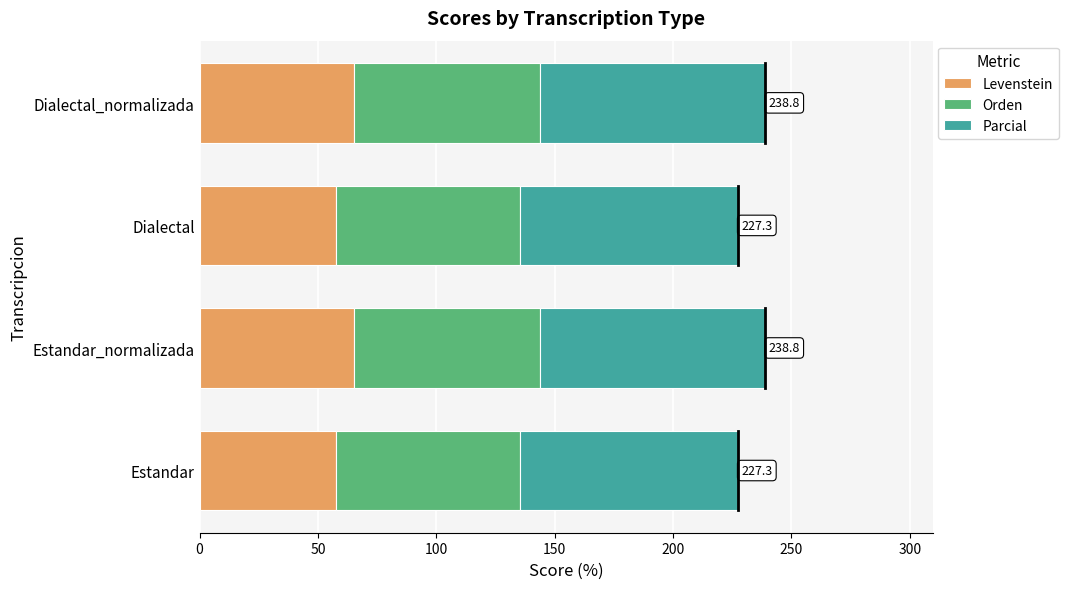

What is the sum of all Levenstein values?

245.7